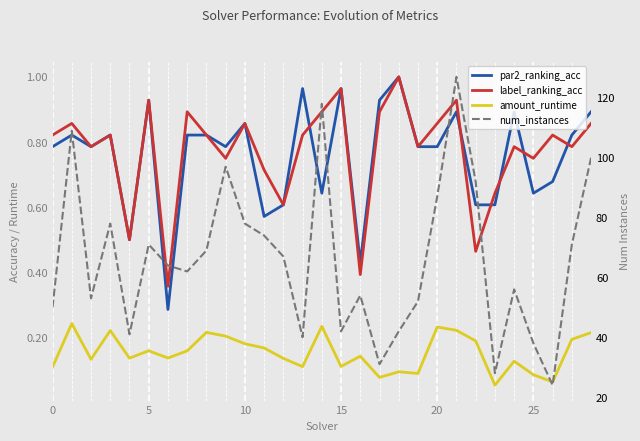

Between 27 and 26, which is larger?

27